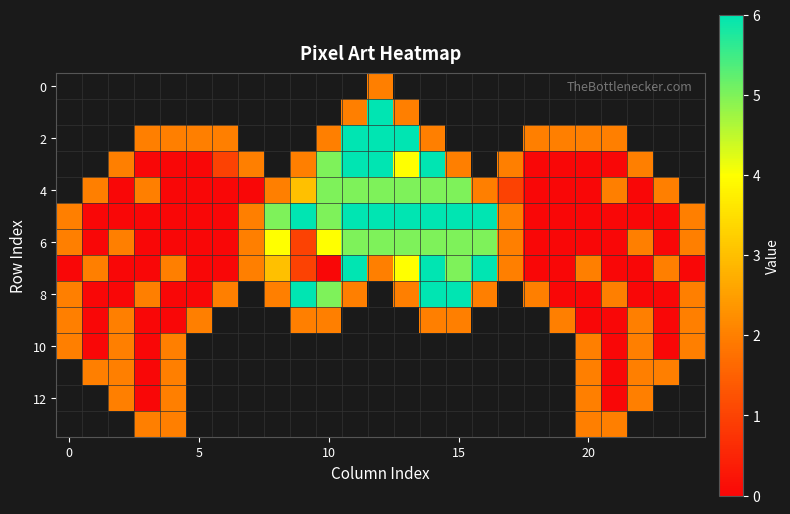

Between 18 and 12, which is larger?

12